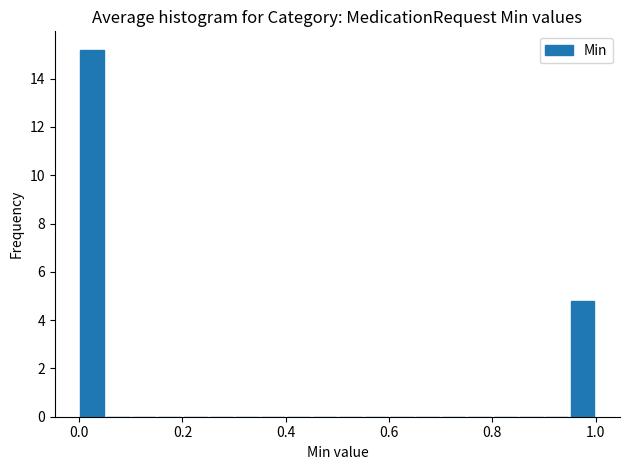

Read against the x-axis, roughly where is the centre of the tallest bar?

0.02